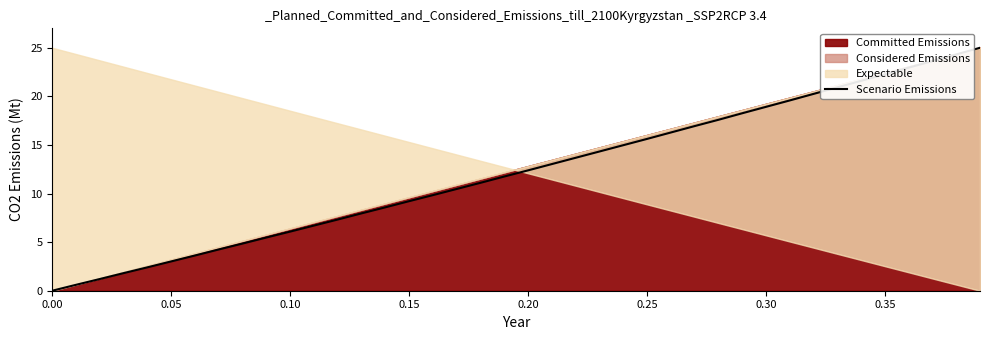

The value of Scenario Emissions at 0.00 is 0.0. True or false?

True